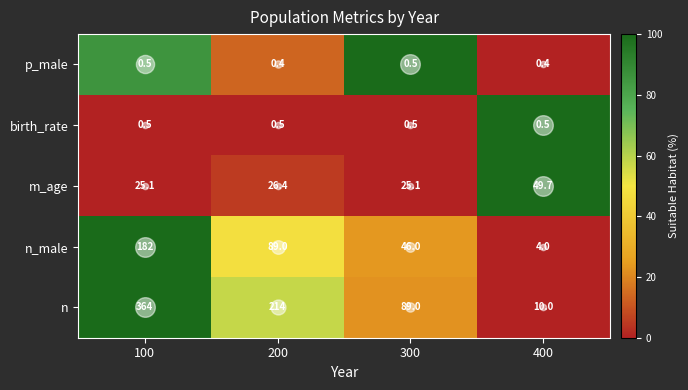

Rank the series at 200 from lowest to highest value.

p_male, birth_rate, m_age, n_male, n